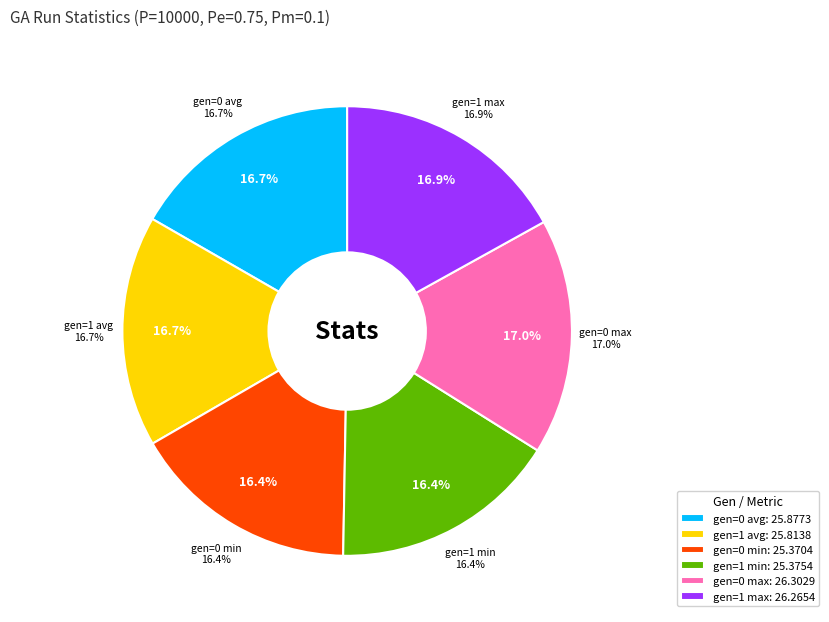

How much of the chart is everything except gen=1 min?

83.6%